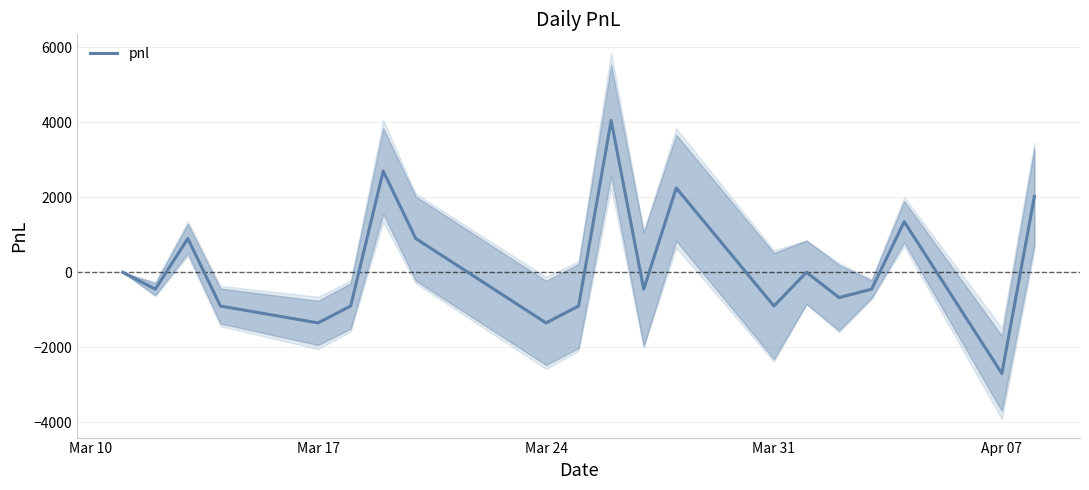

Is it true that the value at Apr 07 is -4443?

False